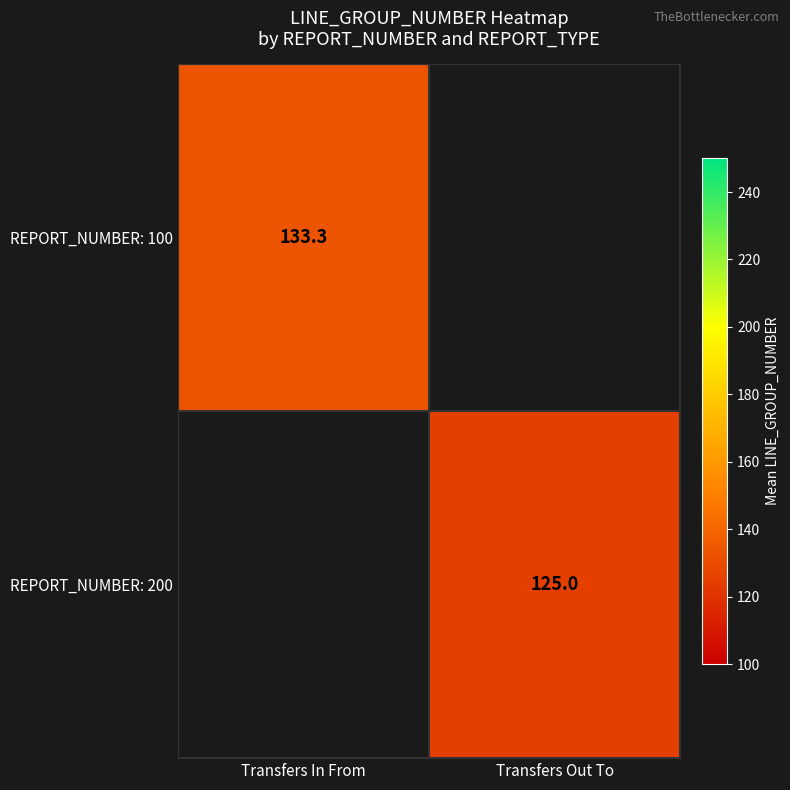

Is the value of REPORT_NUMBER: 100 at Transfers Out To greater than the value of REPORT_NUMBER: 200 at Transfers In From?

No